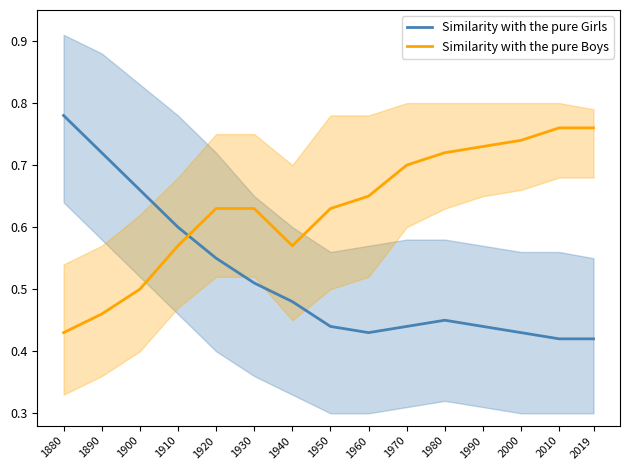

What are all the series names shown in the legend?

Similarity with the pure Girls, Similarity with the pure Boys